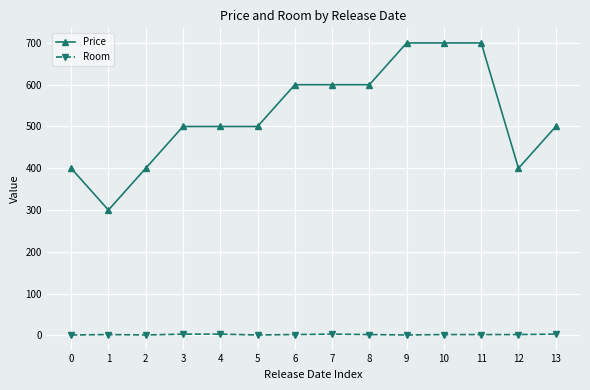

Where is the first local minimum for Price?

1